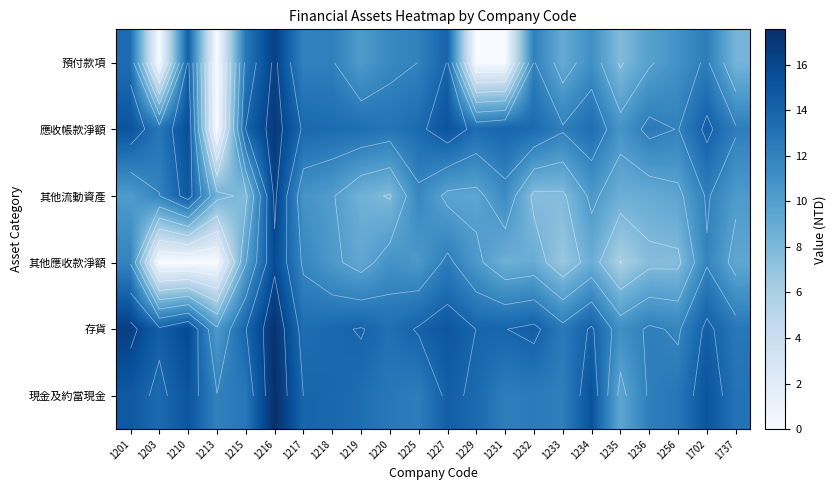

What is the sum of the 預付款項 values at 1234 and 1227?

25.2